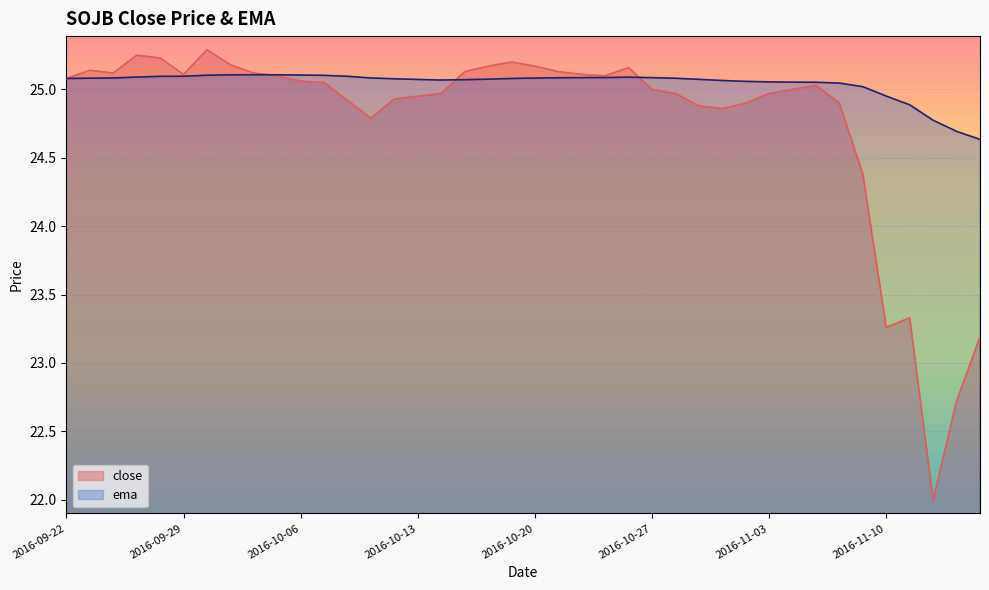

At 2016-10-11, list the series in order from smallest to largest.

close, ema